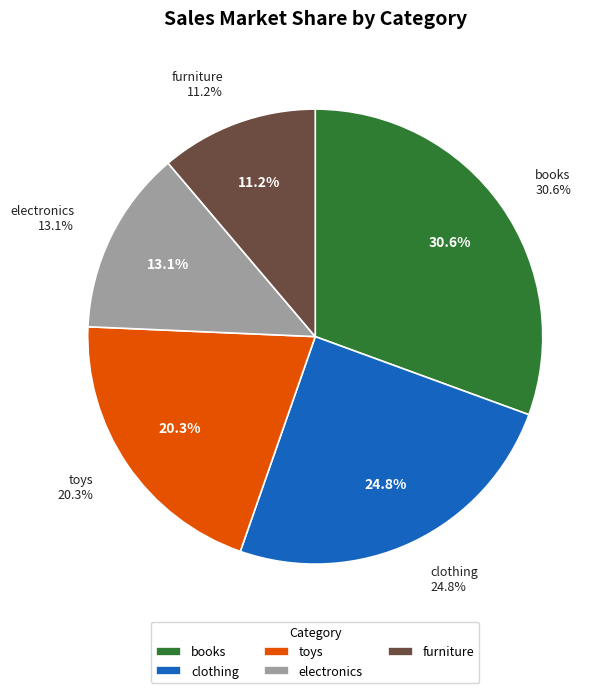

How many slices are in this pie chart?

5